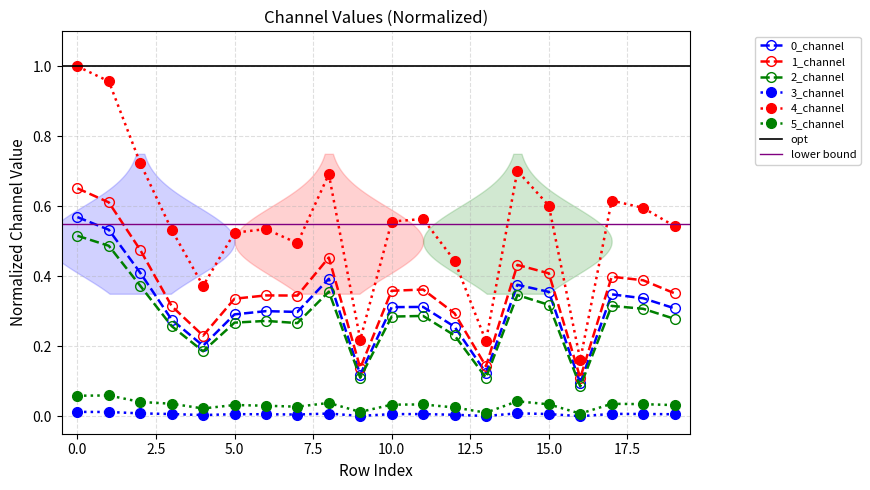

How many lines are shown in the chart?

6